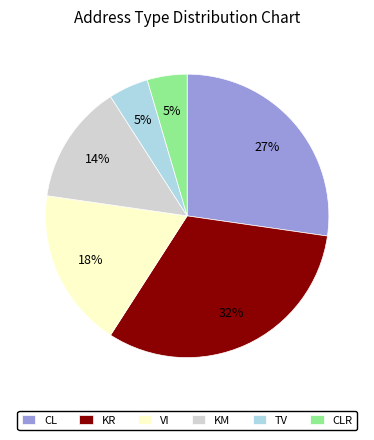

What is the largest slice in the pie chart?

KR